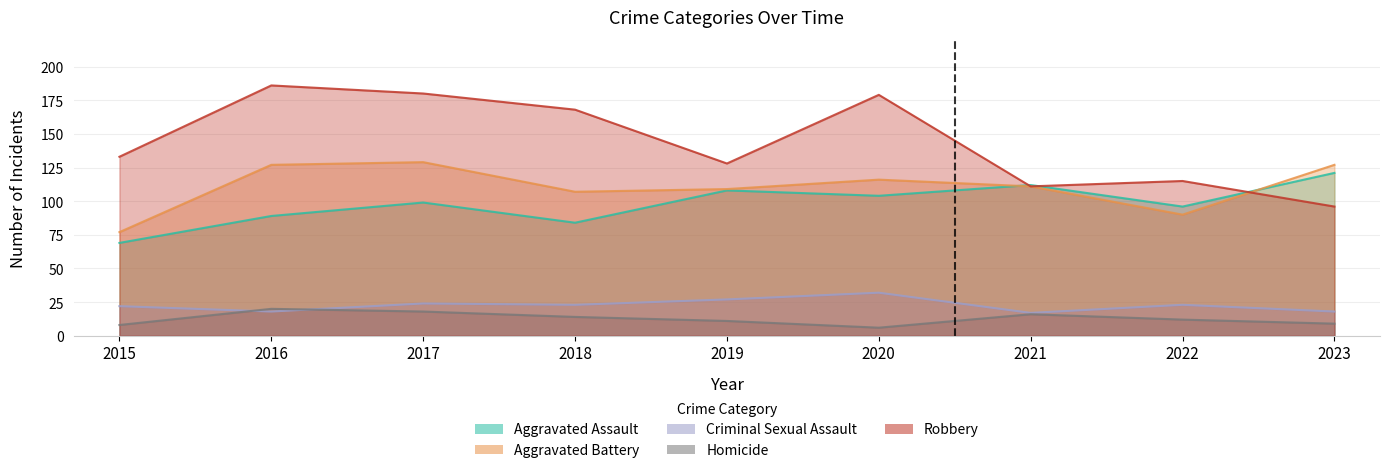

List the labels in order of Aggravated Assault value, largest first.

2023, 2021, 2019, 2020, 2017, 2022, 2016, 2018, 2015